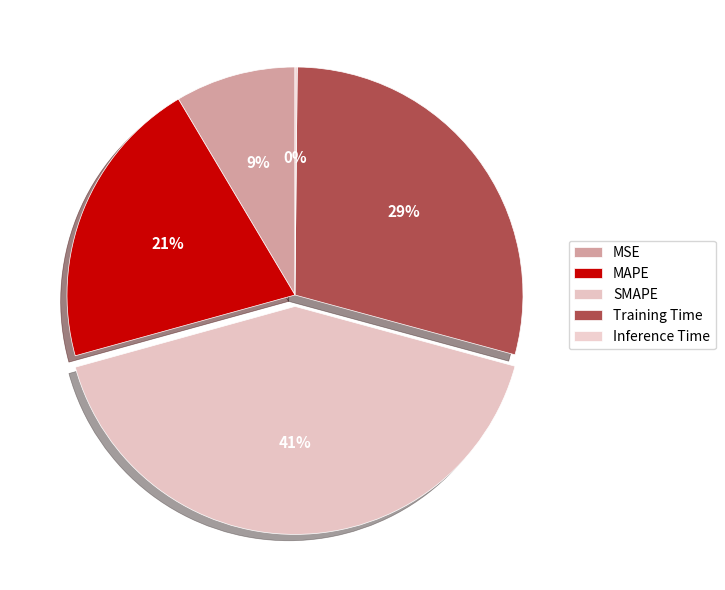

To the nearest percent, what portion does MSE represent?

9%